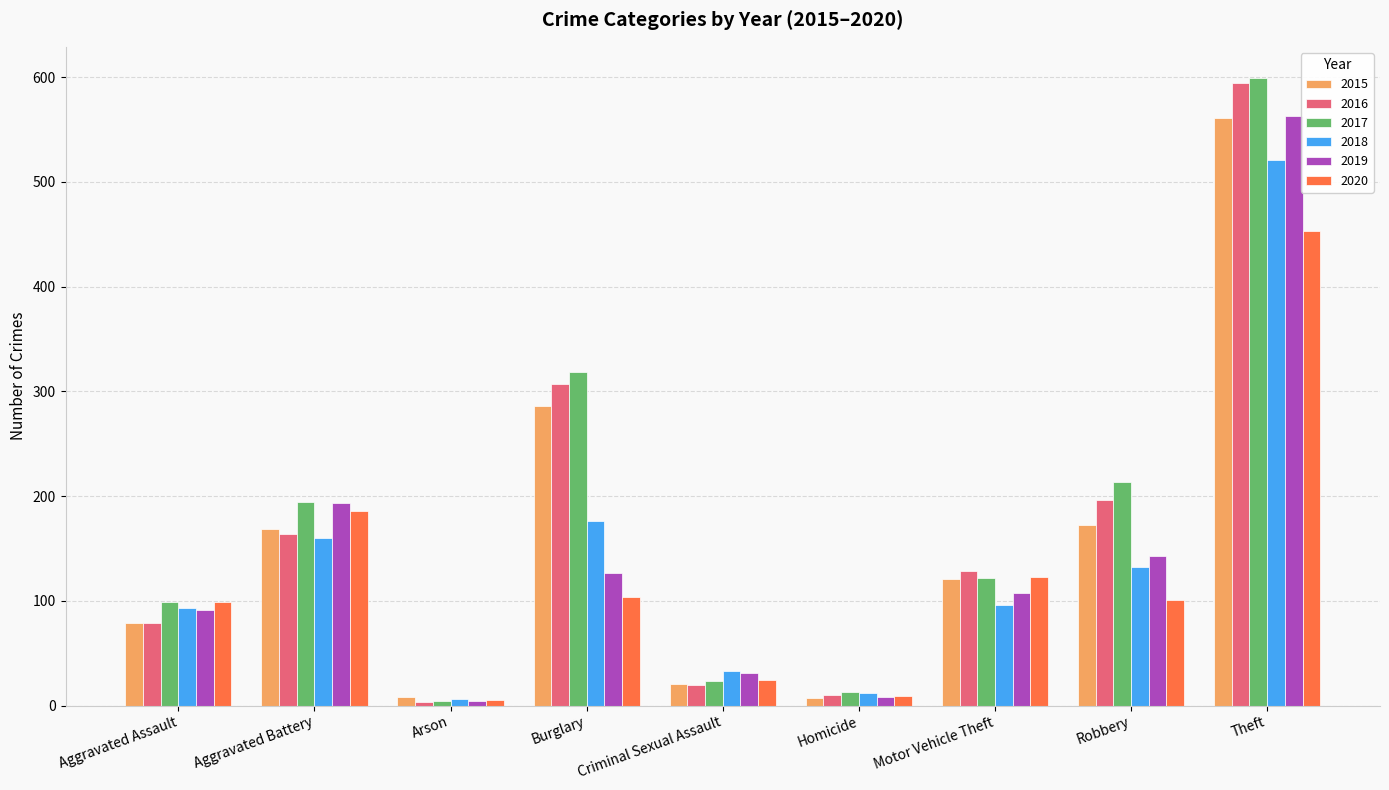

What value does the 2019 series have at Theft, to the nearest 50?

550